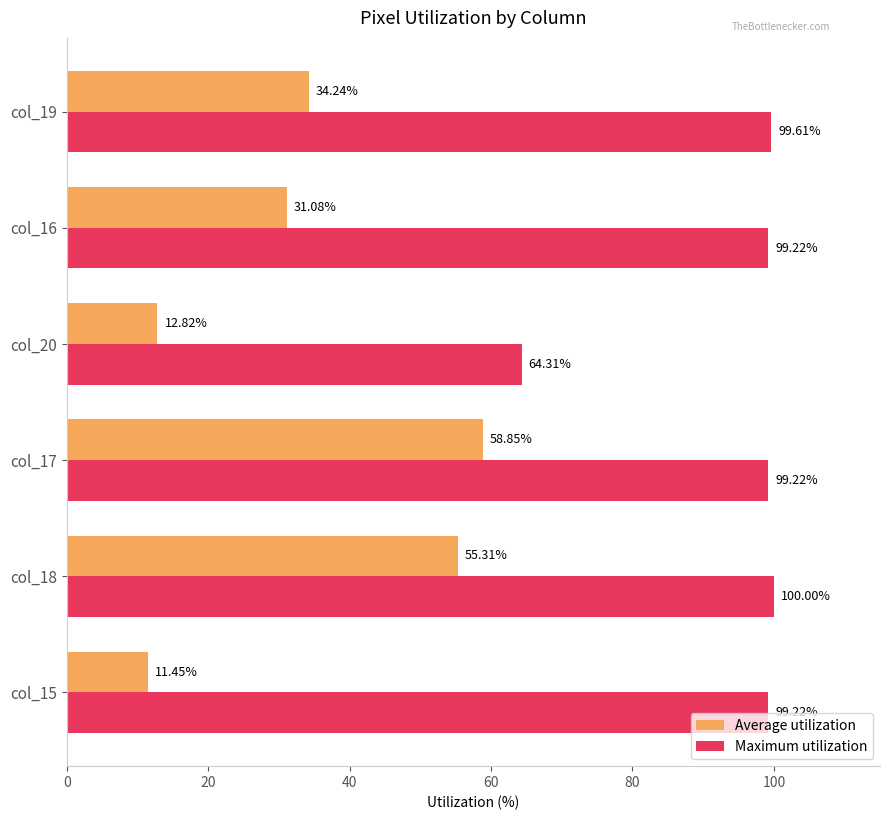

What is the total value across all series at col_16?

130.3